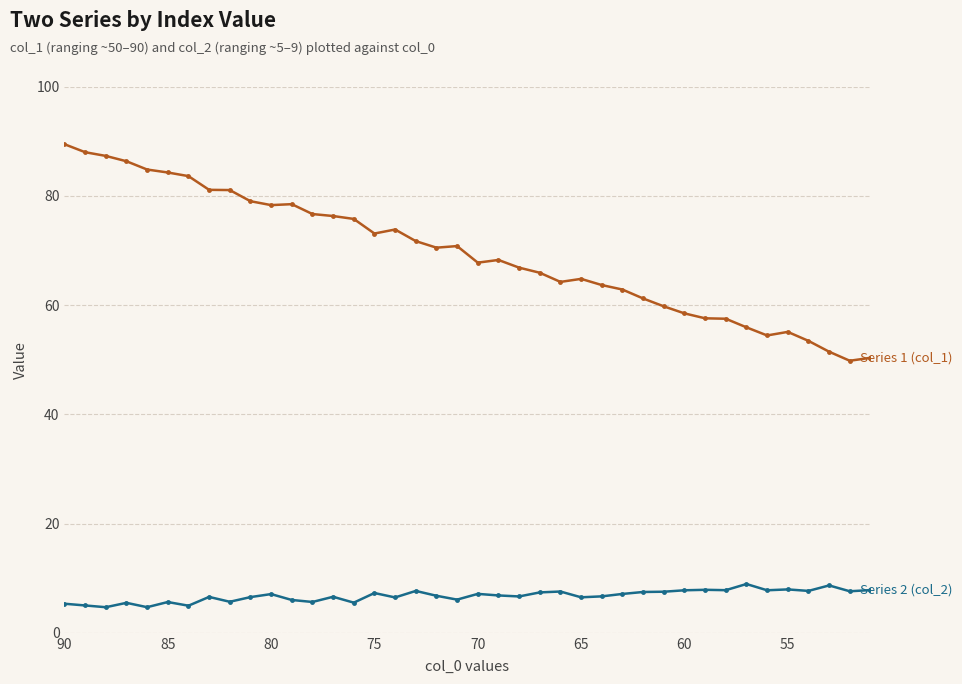

Which series has the widest spread of values?

Series 1 (col_1)